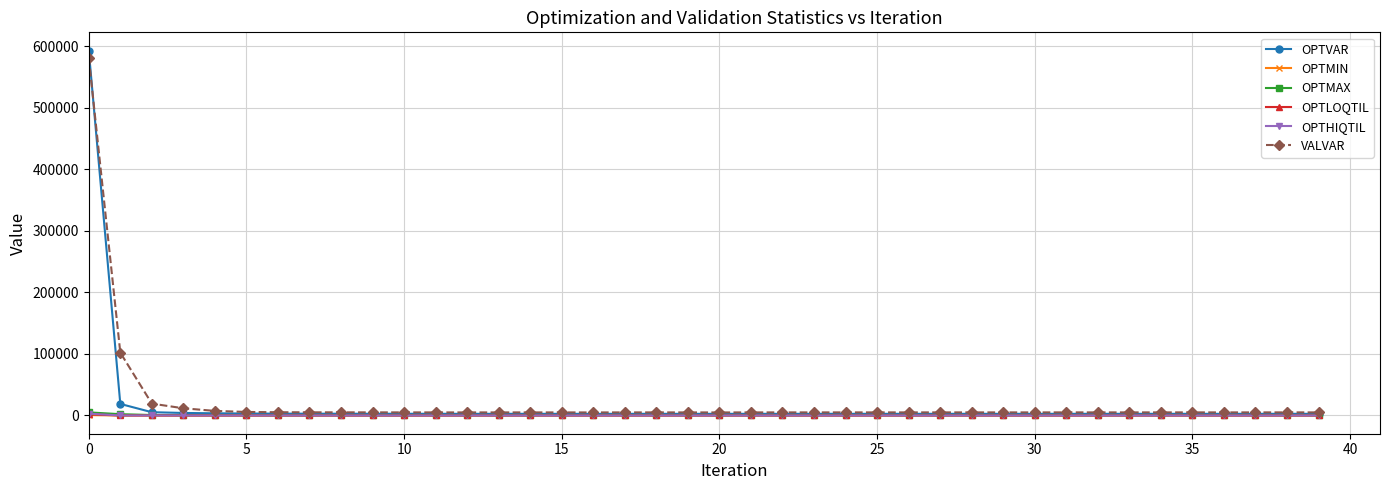

Which series has the largest range (max minus min)?

OPTVAR